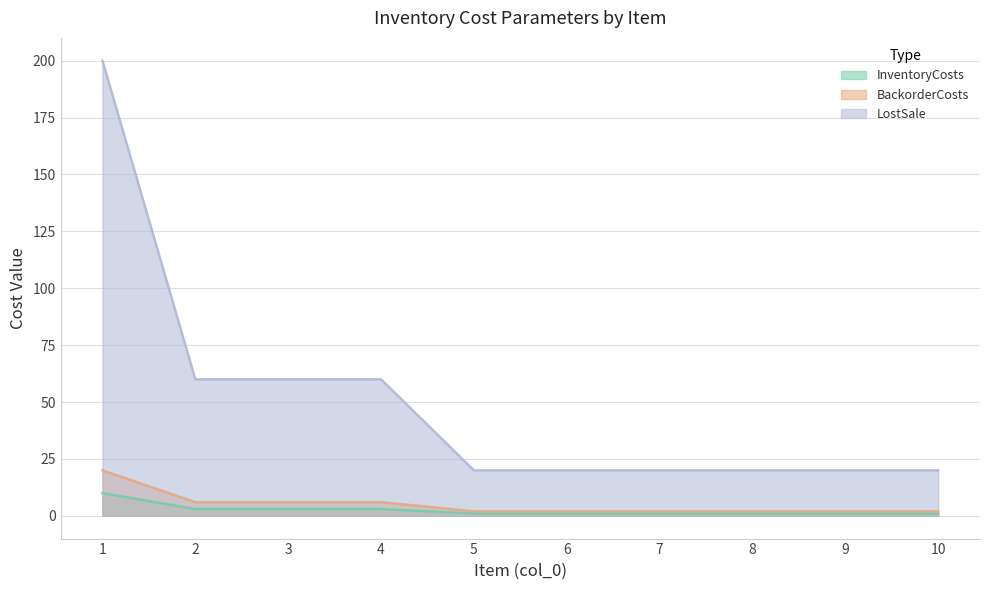

At which category is the sum across all series the highest?

1